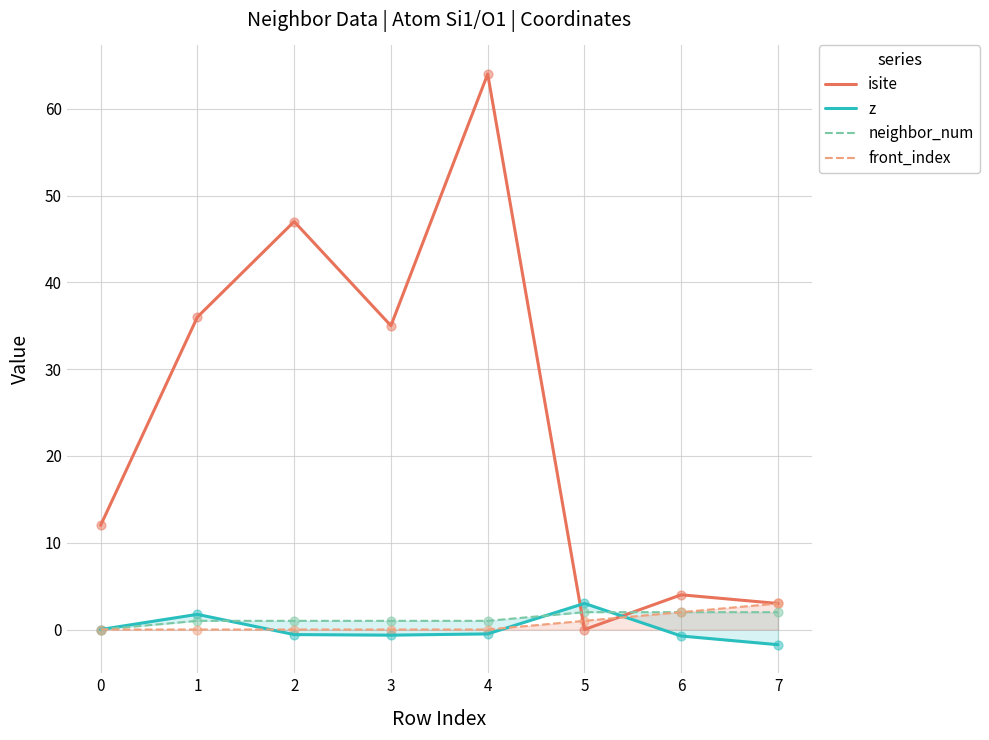

At how many categories does at least one series exceed 1?

8